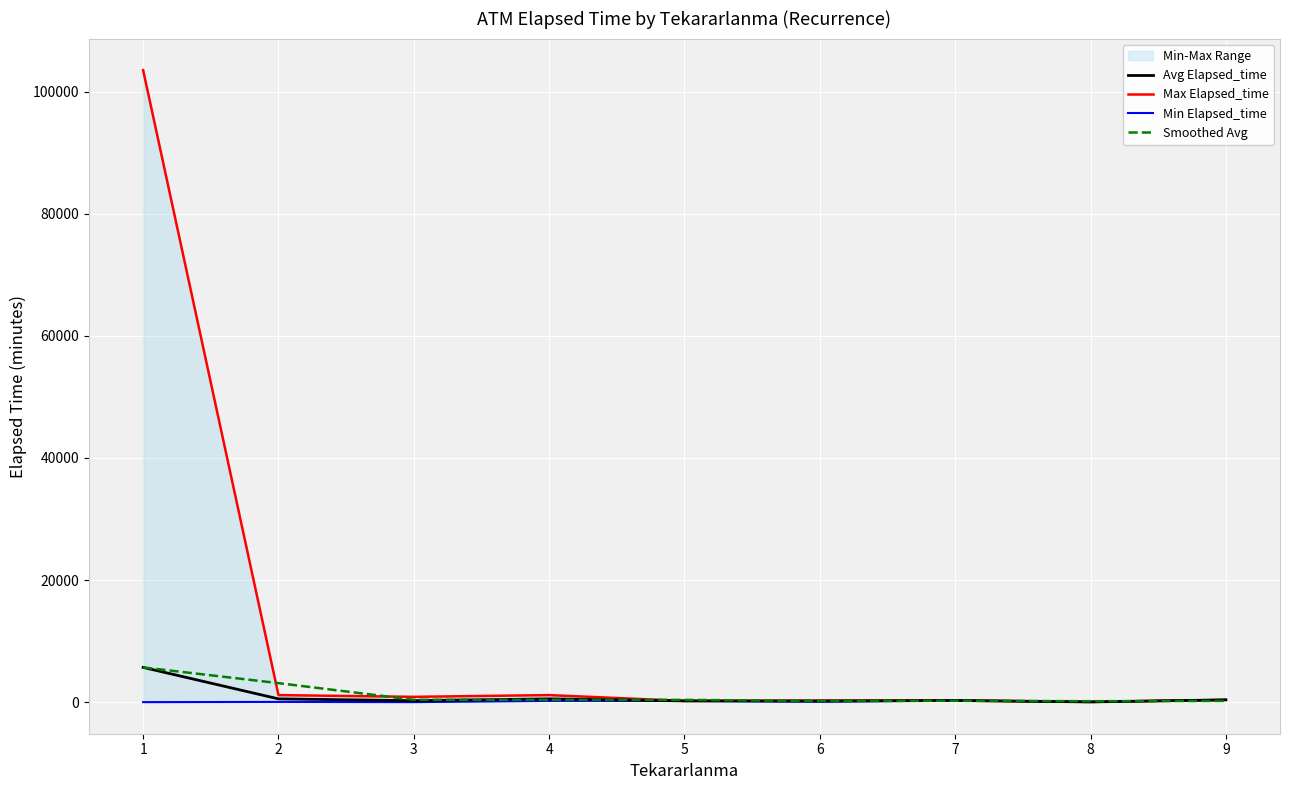

At which label does Max Elapsed_time reach its peak?

1